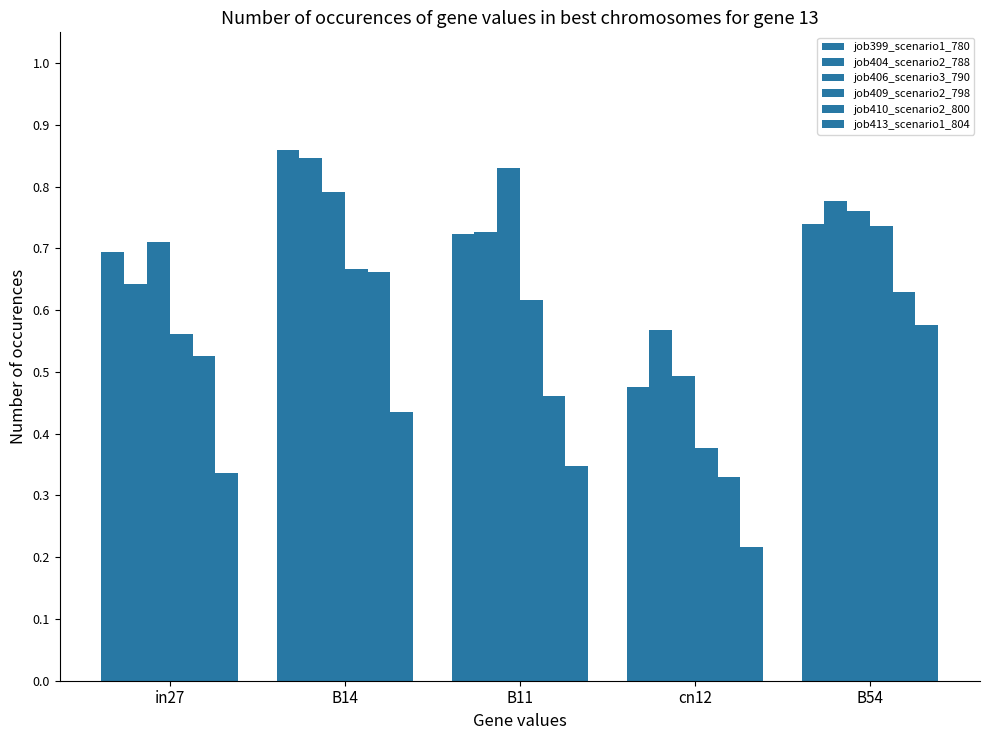

At B54, list the series in order from smallest to largest.

job413_scenario1_804, job410_scenario2_800, job409_scenario2_798, job399_scenario1_780, job406_scenario3_790, job404_scenario2_788